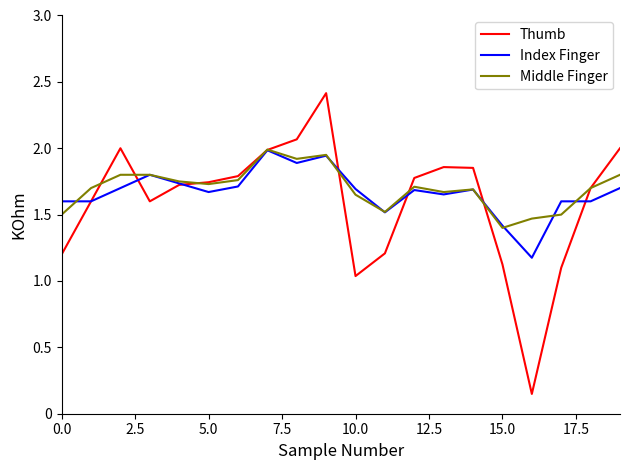

Which series has the widest spread of values?

Thumb